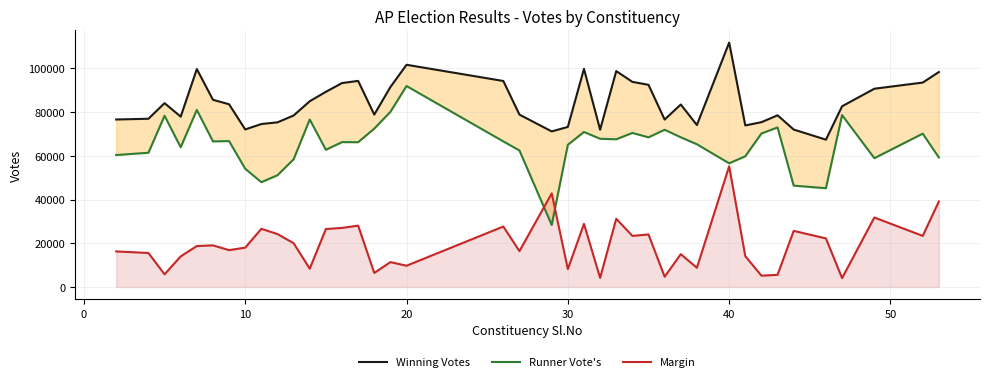

How many interior local valleys does the Runner Vote's series have?

11